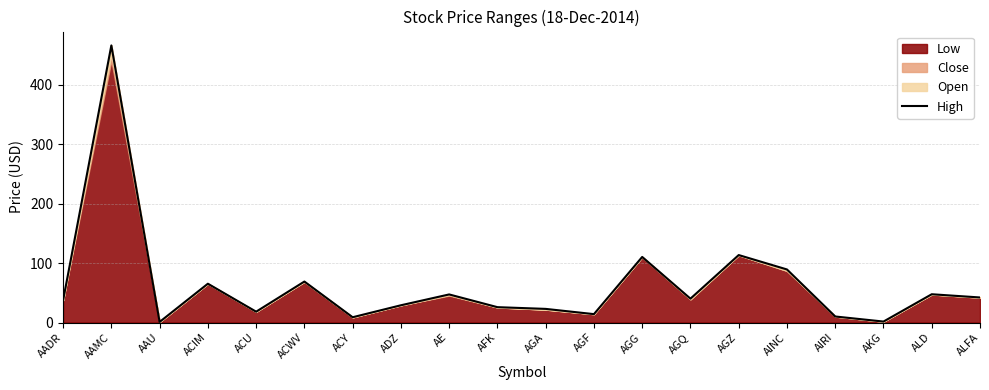

Reading left to right, extract all data points from this chart.

37.3	465.7	1.0	65.2	18.2	68.9	8.9	29.0	47.2	25.8	22.9	14.1	110.2	40.1	113.4	89.2	10.2	1.6	47.5	42.1